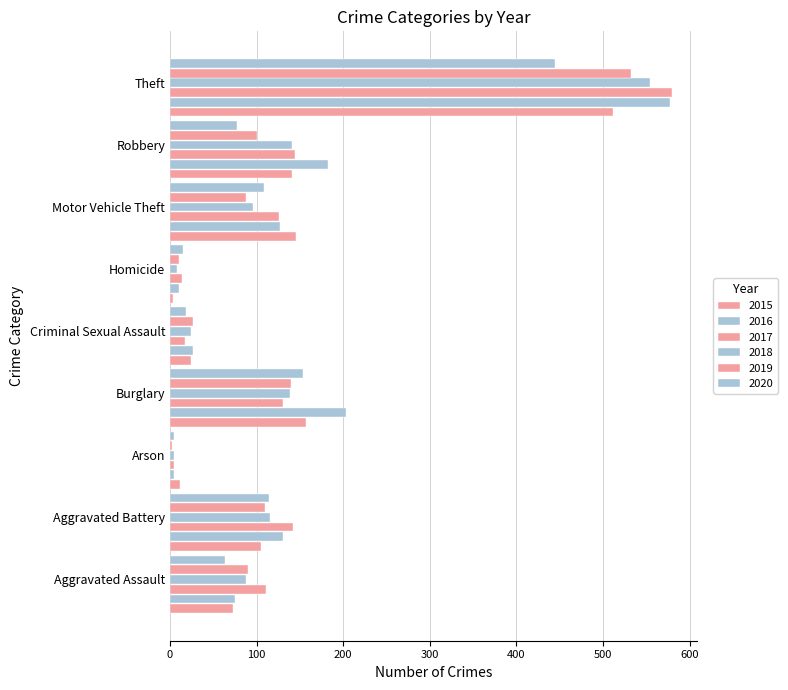

What is the average value of the 2020 series?

111